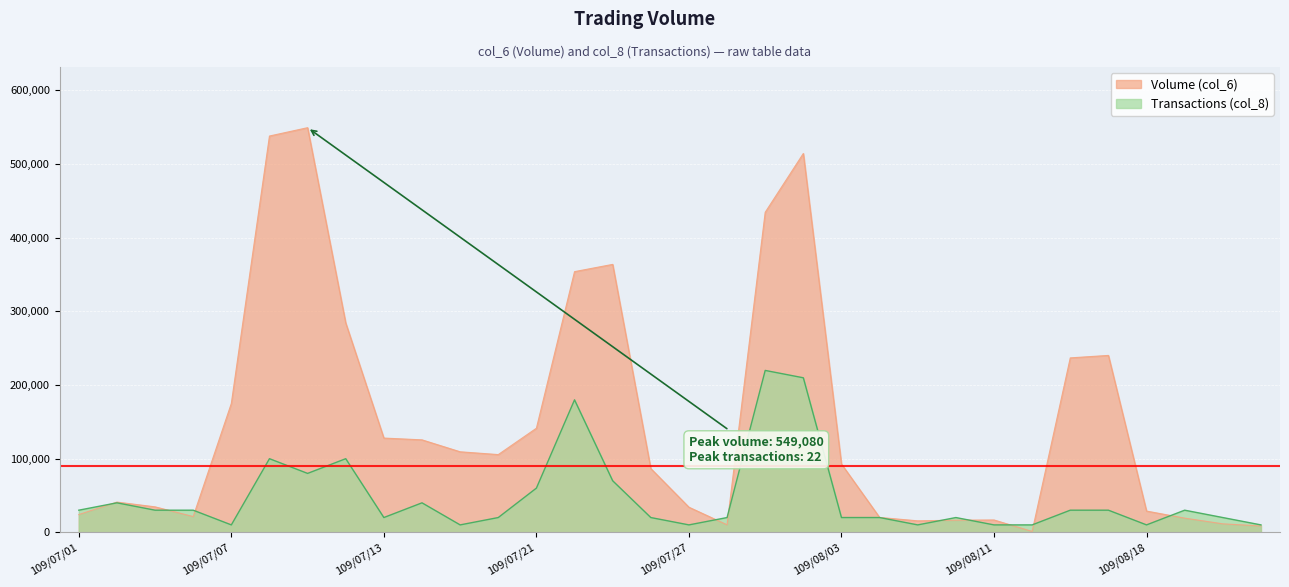

Where is Transactions (col_8) nearest to the value 114807?

109/07/08